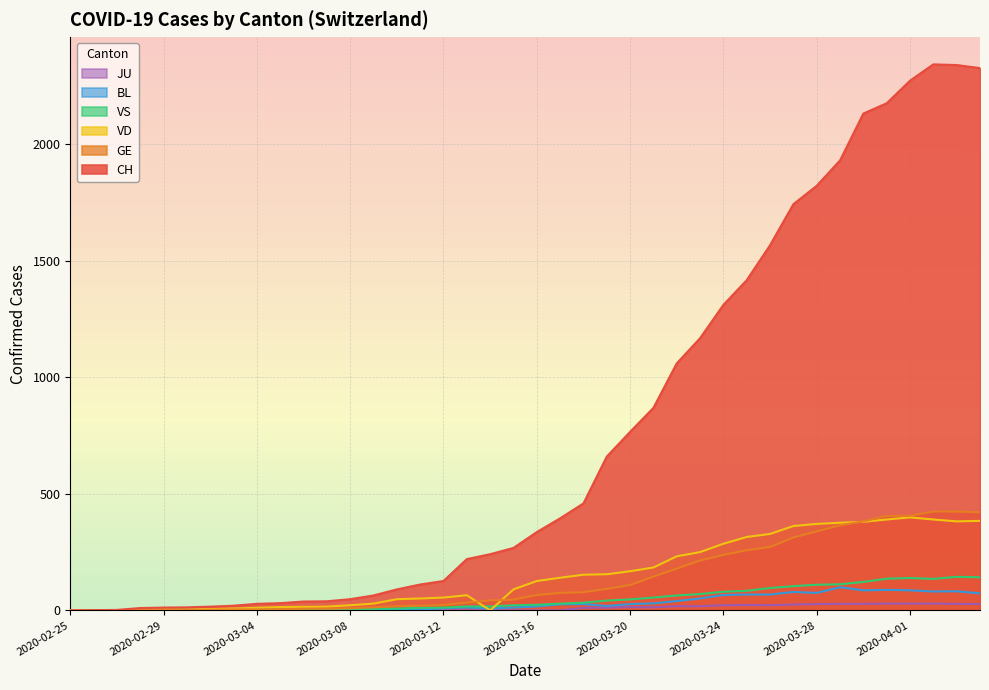

What is the difference between the maximum and second lowest values in the CH series?

2342